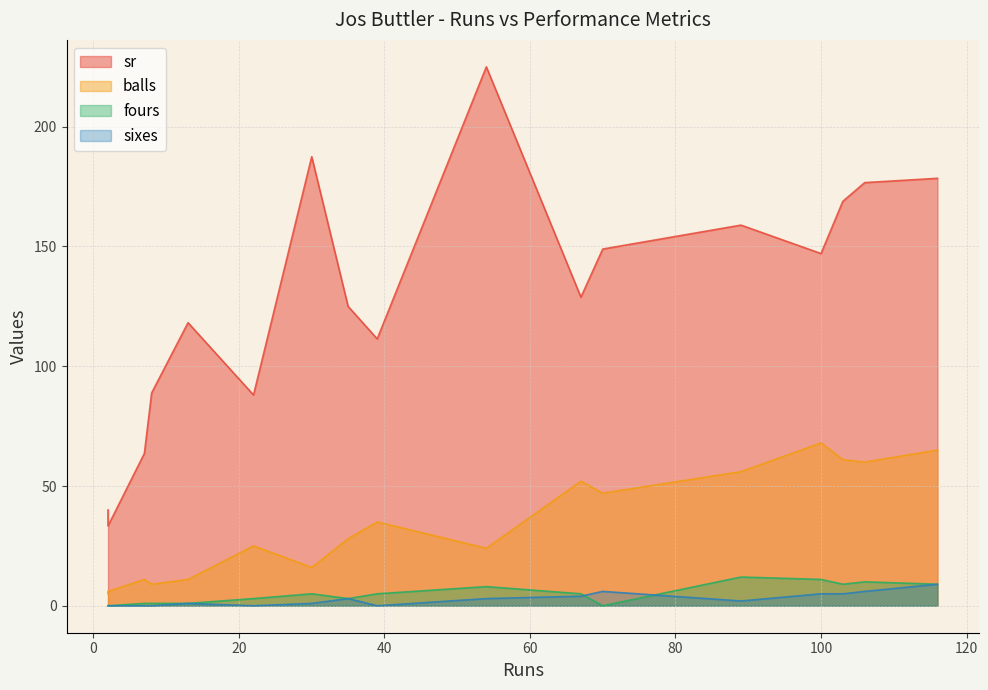

Which series has the largest total across all categories?

sr